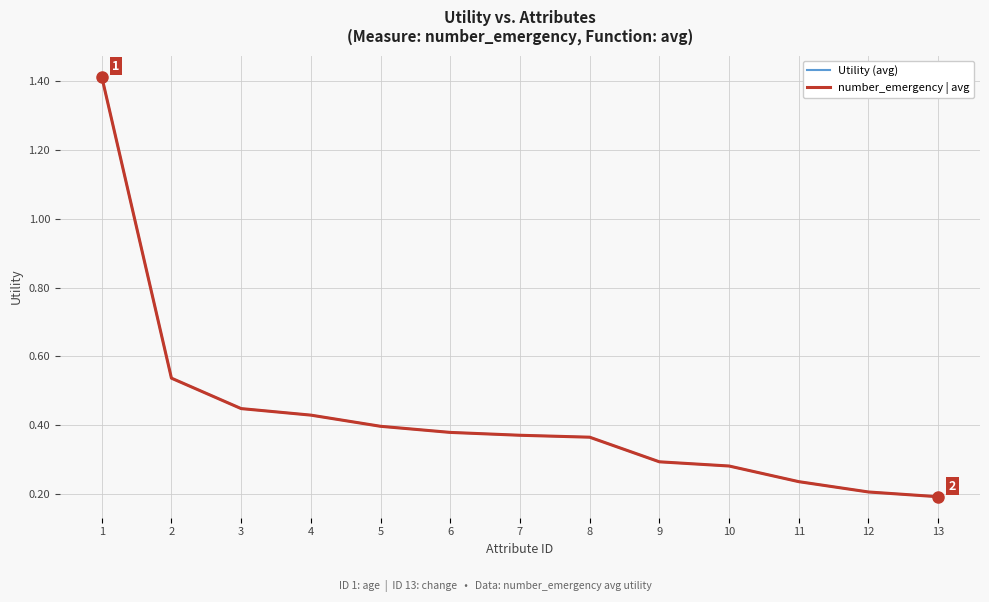

True or false: number_emergency | avg and Utility (avg) cross at least once.

False